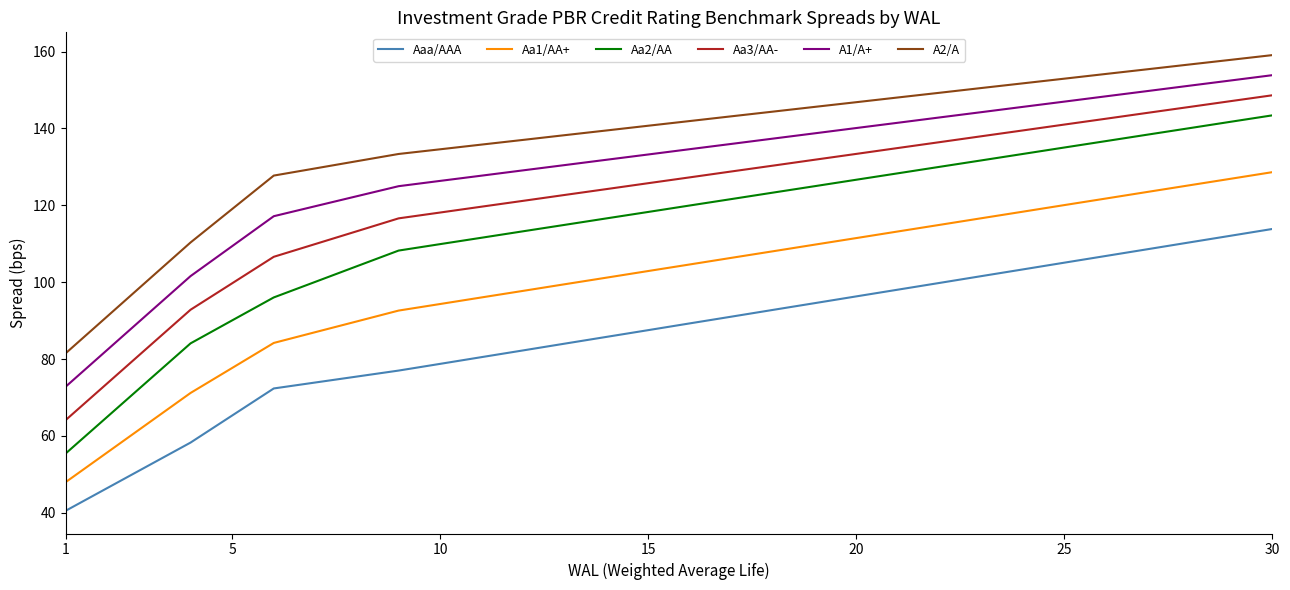

What are all the series names shown in the legend?

Aaa/AAA, Aa1/AA+, Aa2/AA, Aa3/AA-, A1/A+, A2/A